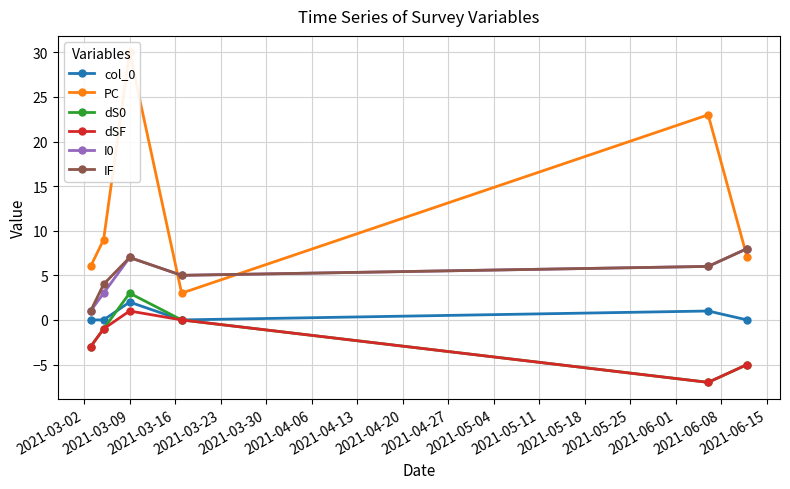

Which series has the largest range (max minus min)?

PC